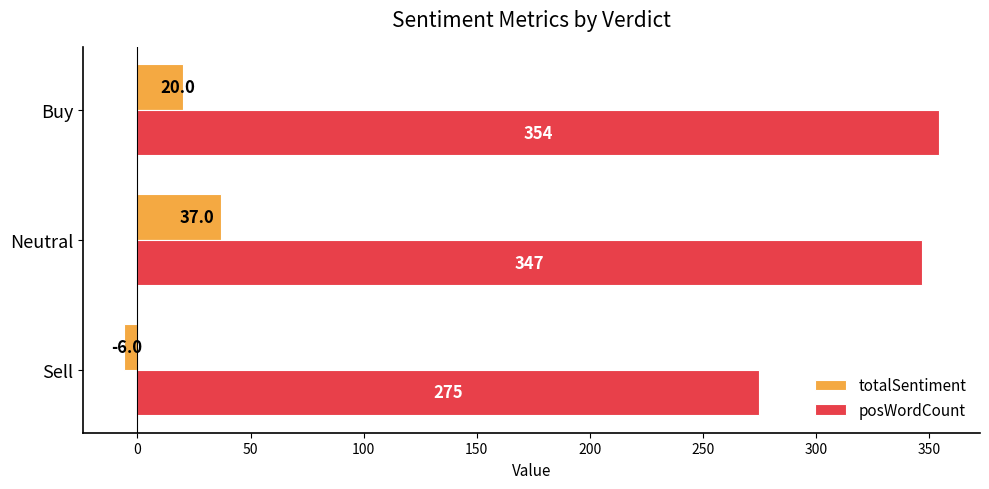

Is it true that totalSentiment equals 16.5 at Neutral?

False